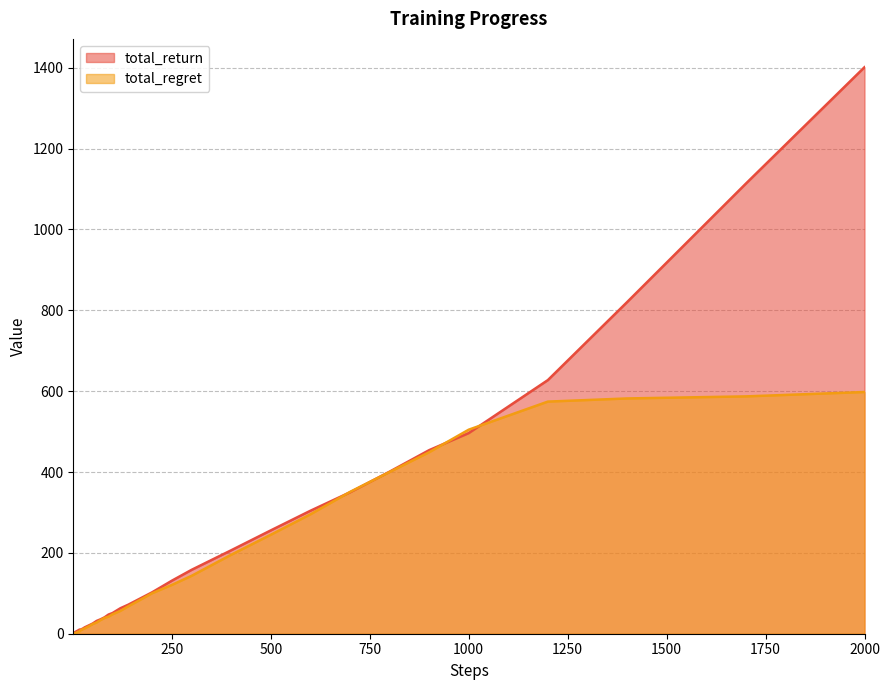

At which label does total_regret reach its minimum?

1